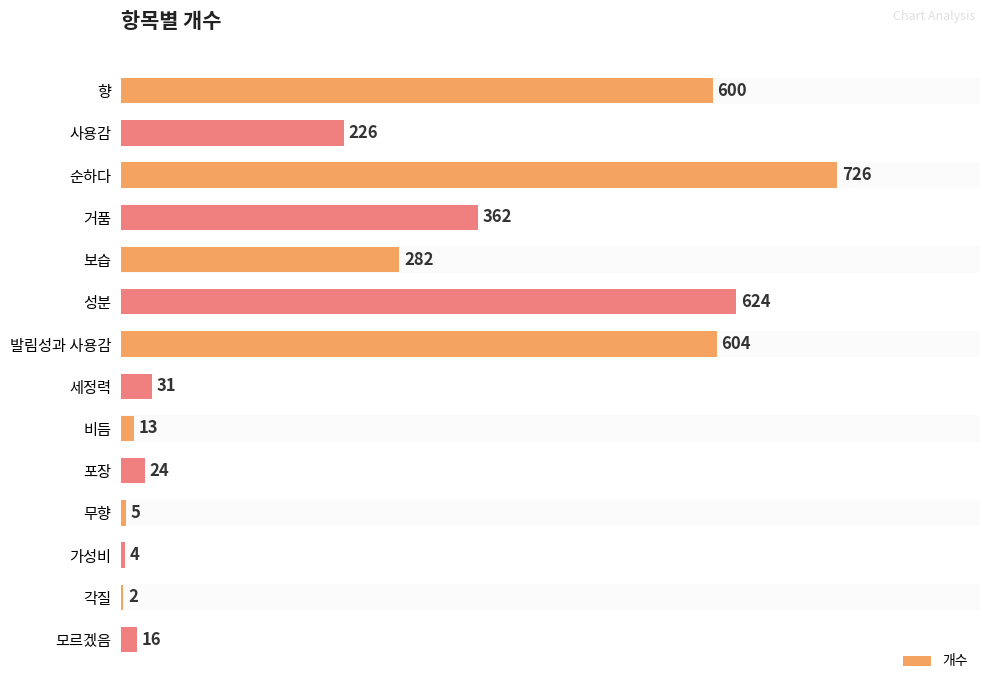

The chart shows a value of 221 at 순하다. True or false?

False